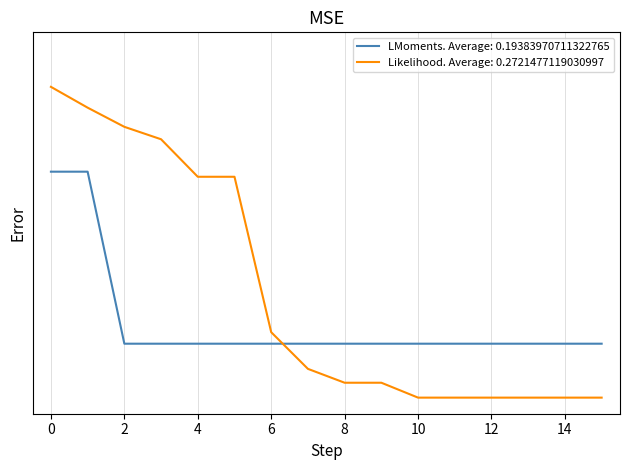

What is the value of the Likelihood point at the 15th from the left?

0.1